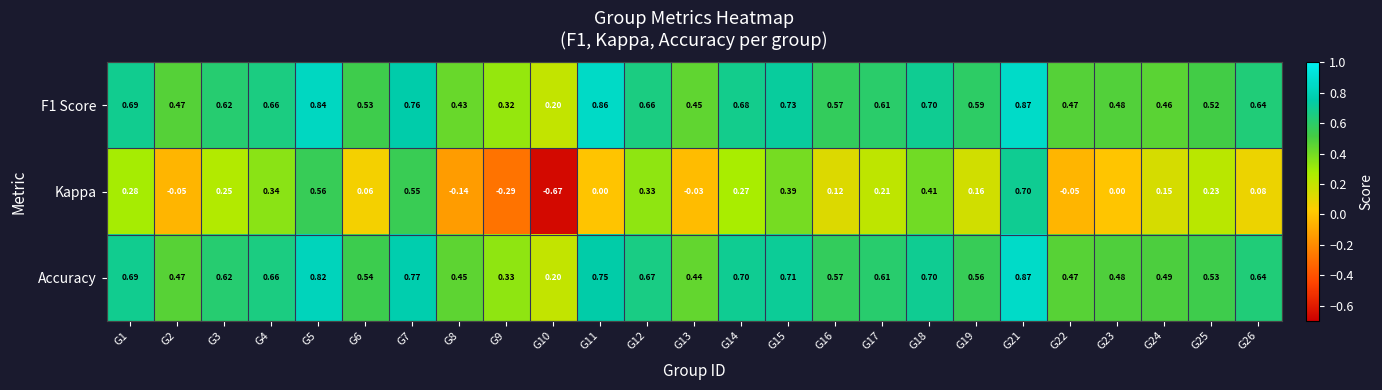

How many distinct data groups are displayed?

3